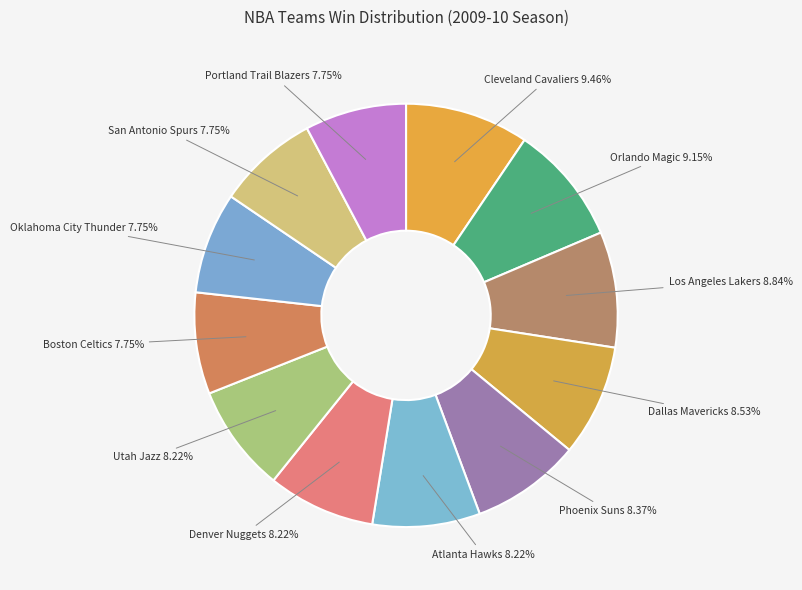

What is the ratio of the value at Los Angeles Lakers to the value at Cleveland Cavaliers?

0.9